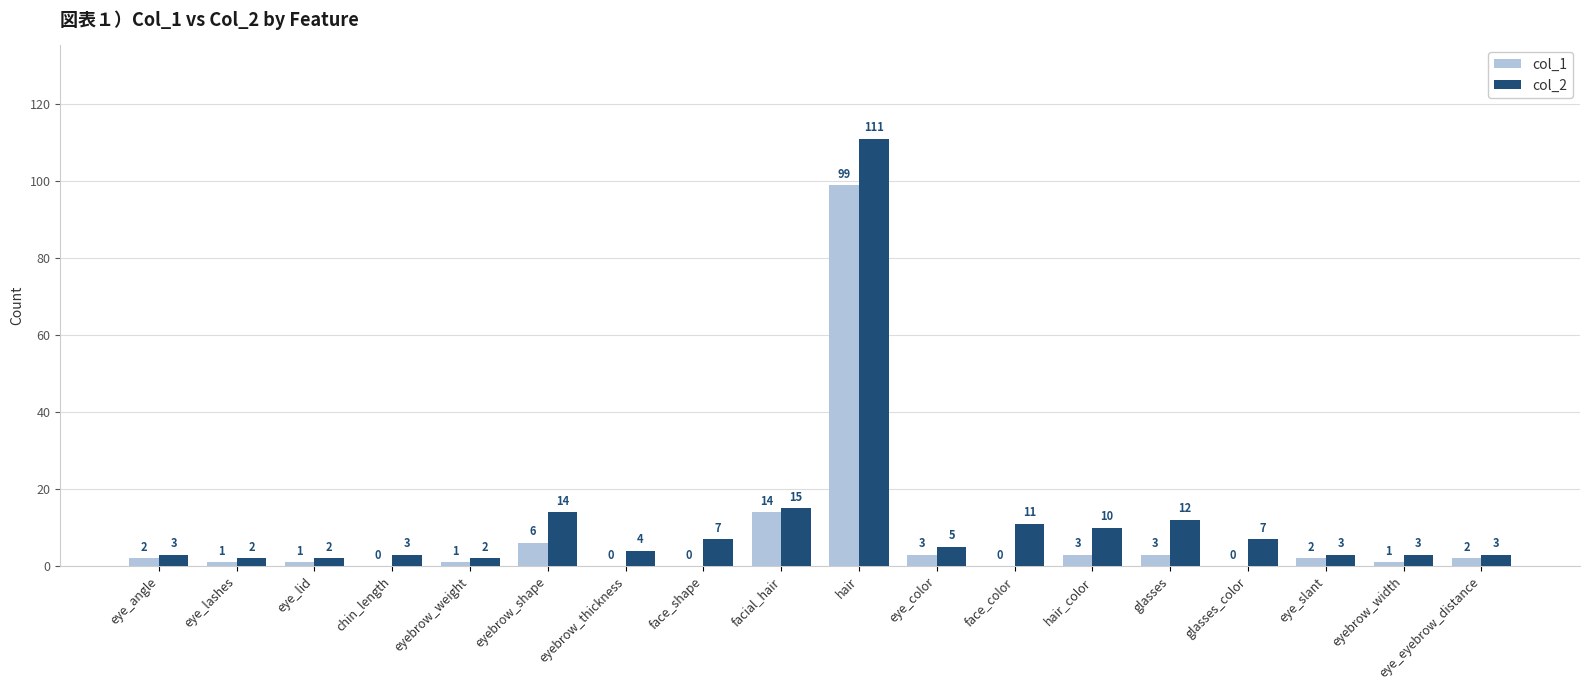

What is the total value across all series at eye_lid?

3